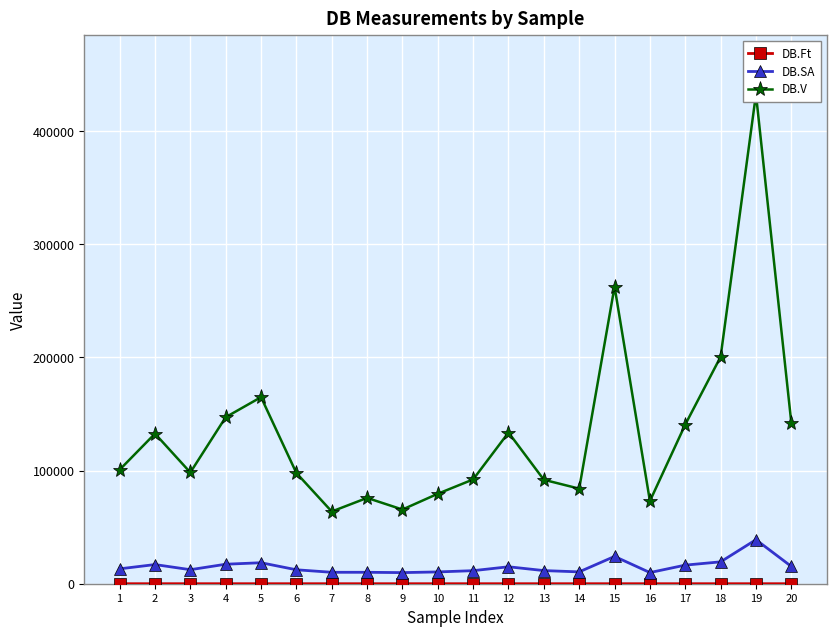

What is the difference between the second highest and second lowest values in the DB.SA series?

14271.9